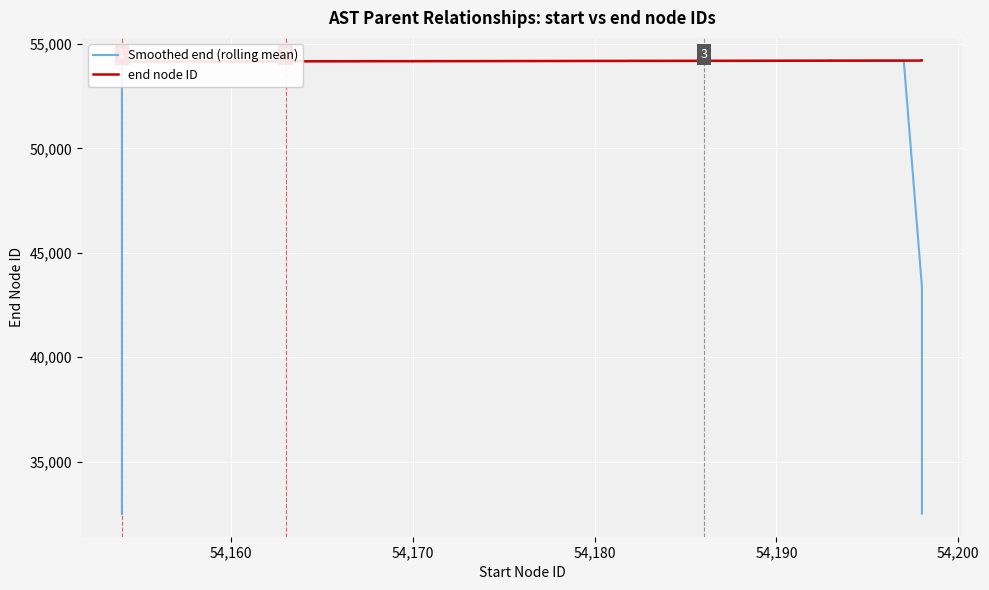

What is the value of the Smoothed end (rolling mean) point at the 29th from the left?

54185.0